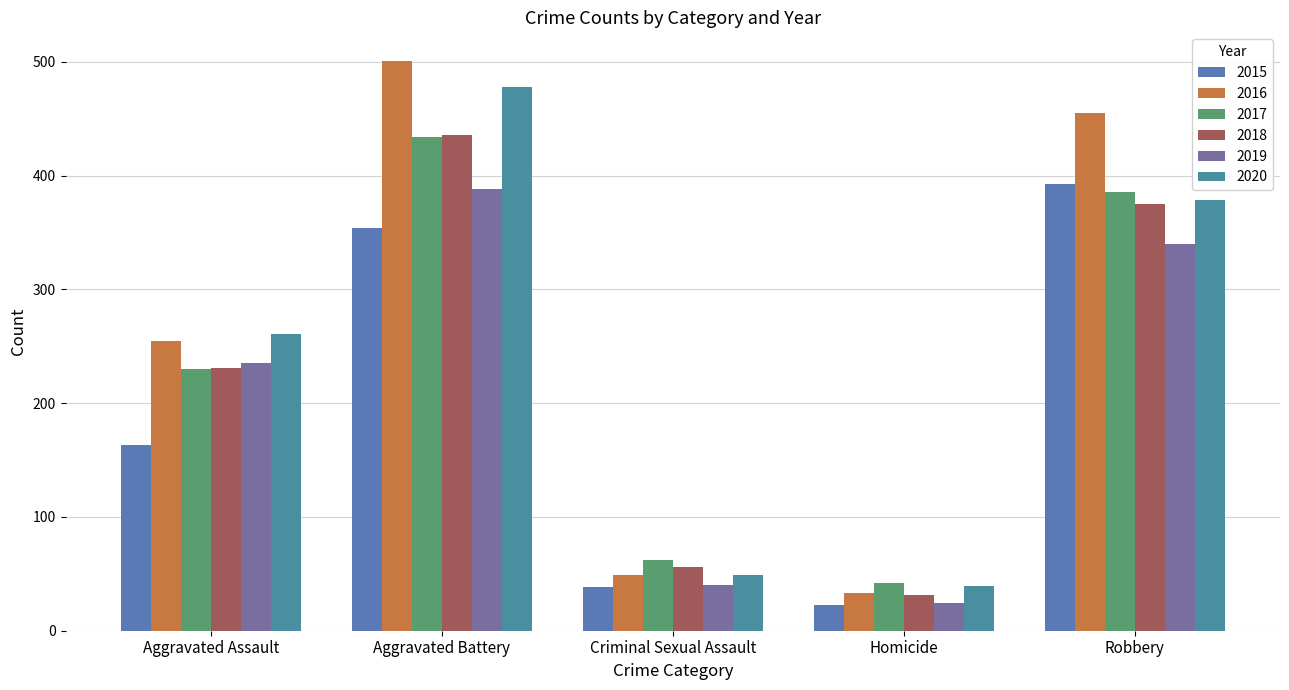

What is the minimum value shown in the chart?

23